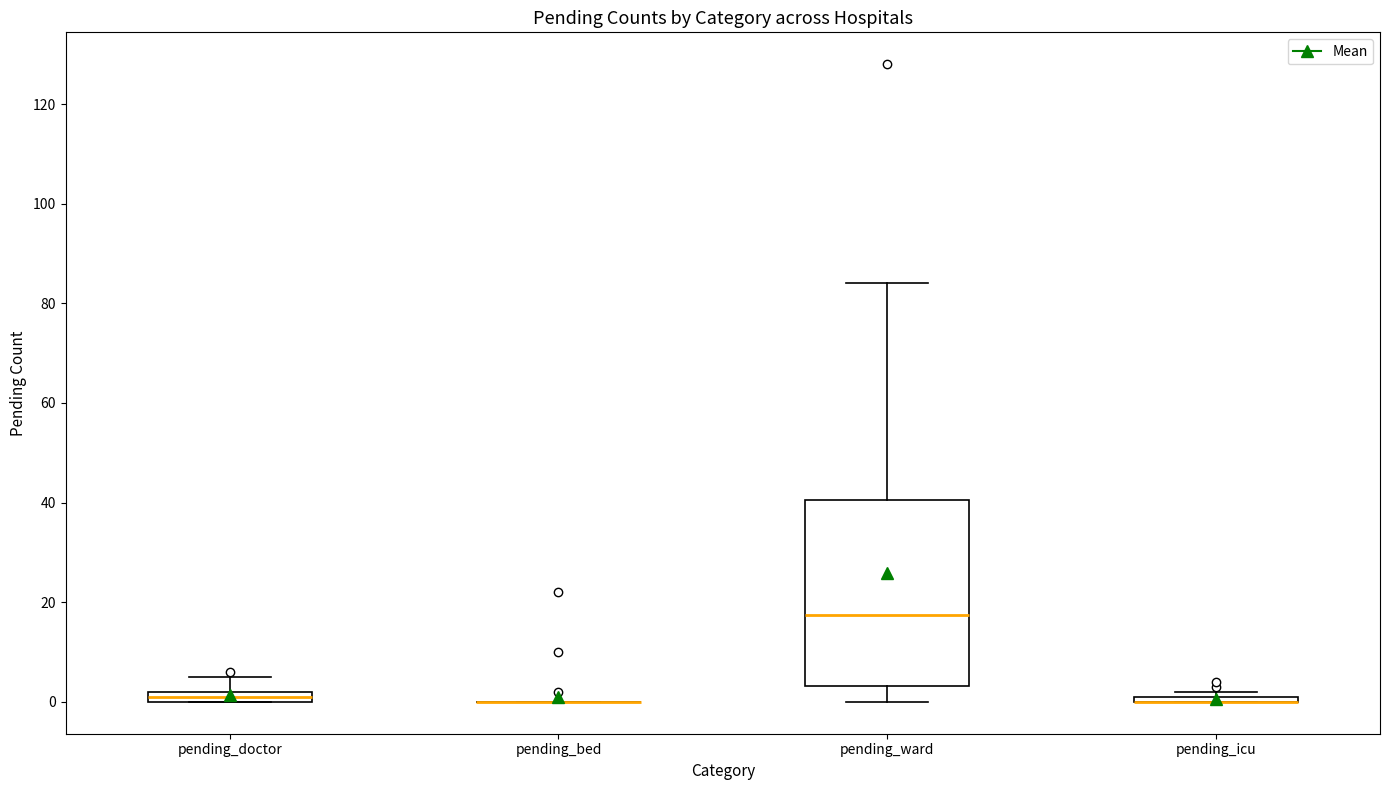

Where does the upper whisker of the box for pending_ward end on the y-axis? The values are not printed on the chart, so give them approximately, as read against the axis.

84